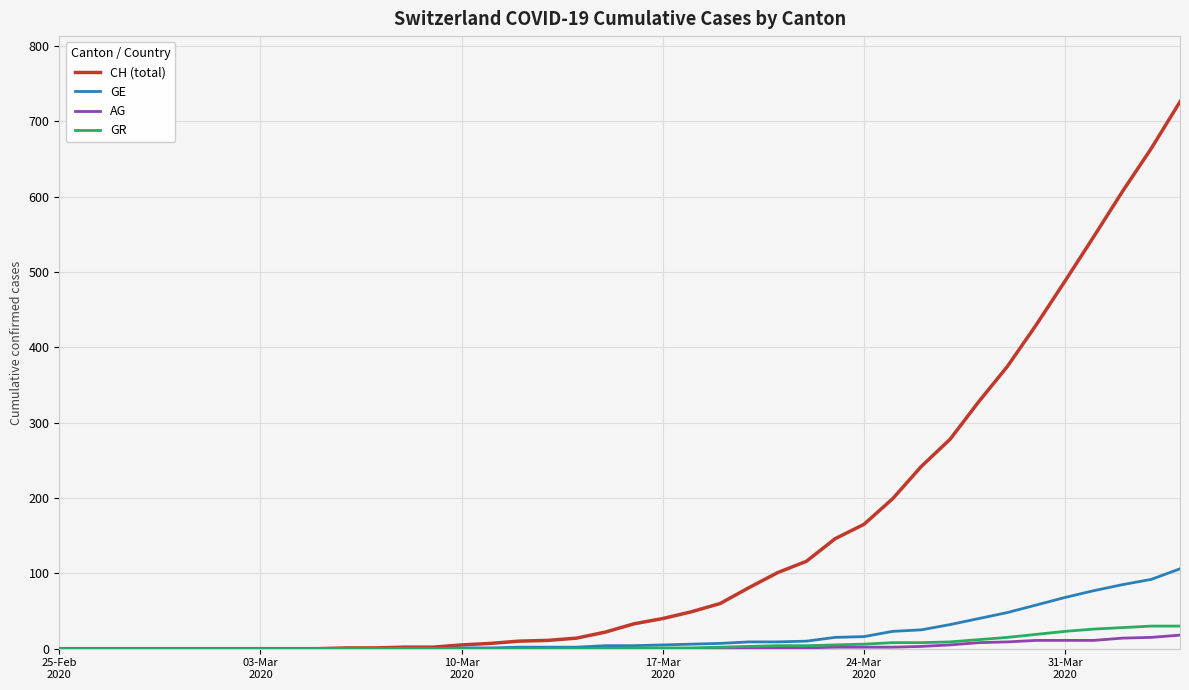

Which series has the largest range (max minus min)?

CH (total)